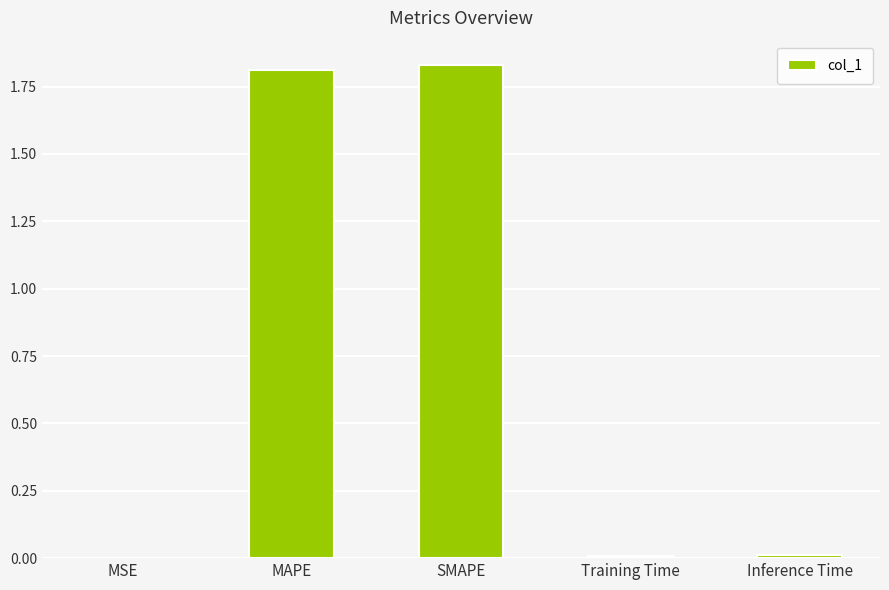

Between Training Time and MAPE, which is larger?

MAPE